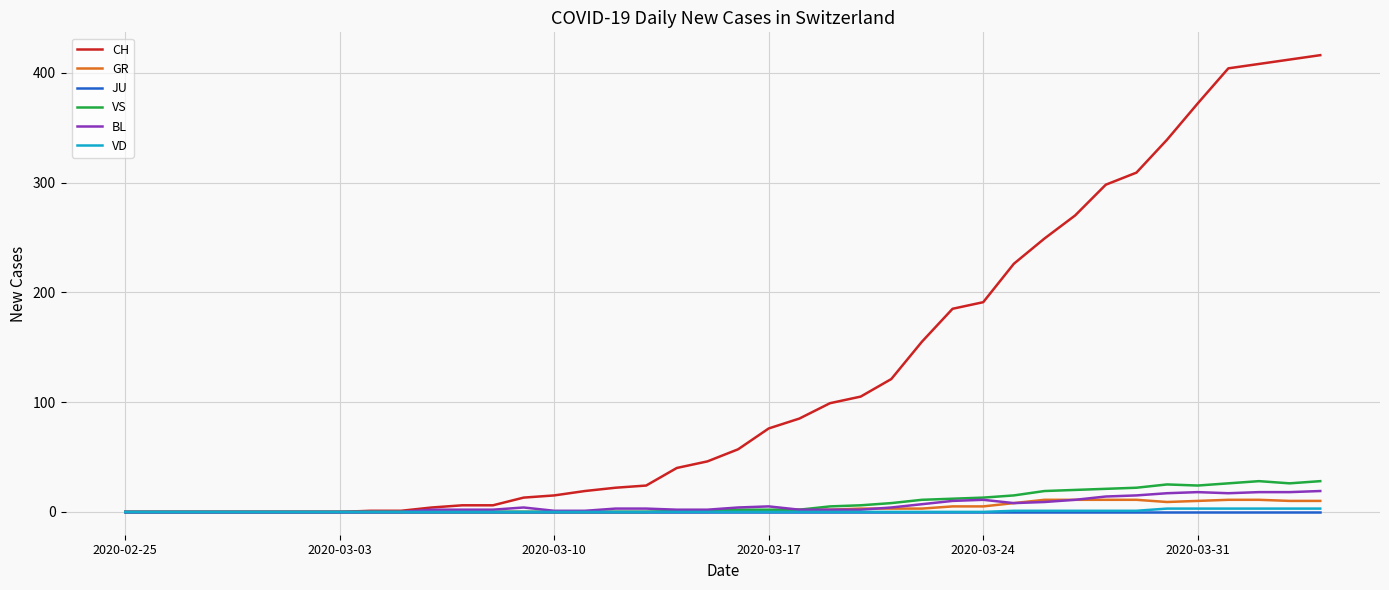

Which series has the largest total across all categories?

CH